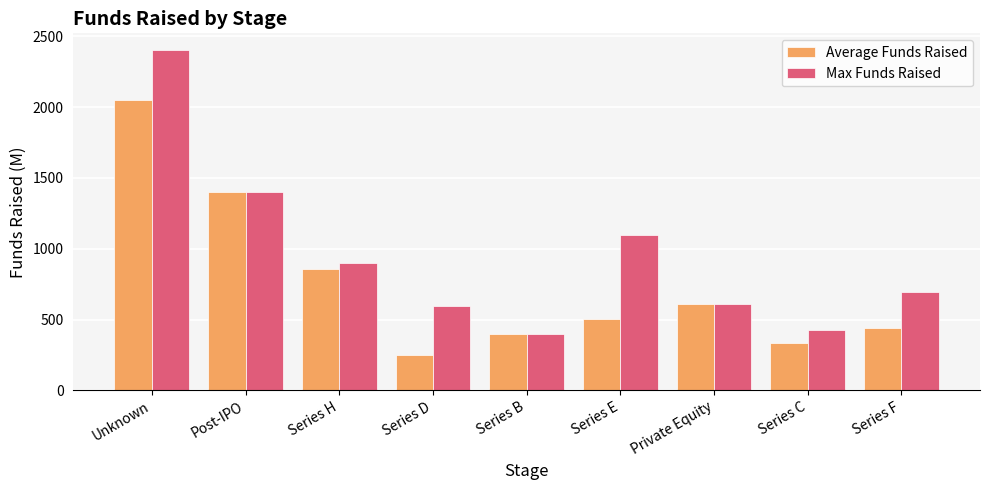

Rank the series by their average value, from highest to lowest.

Max Funds Raised, Average Funds Raised